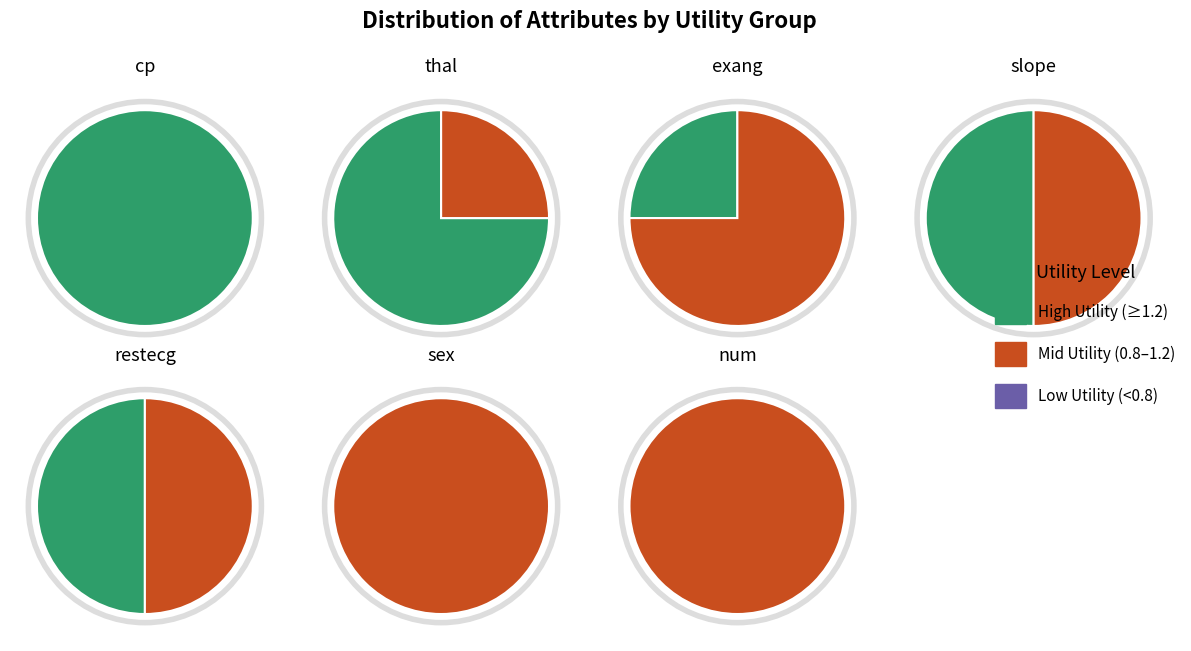

Rank the categories by value from highest to lowest.

cp, thal, exang, slope, restecg, sex, num